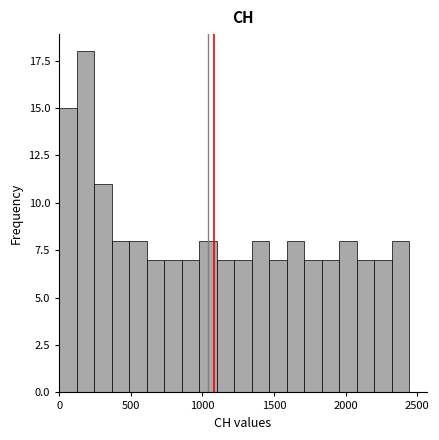

Read against the x-axis, roughly where is the centre of the tallest bar?

200